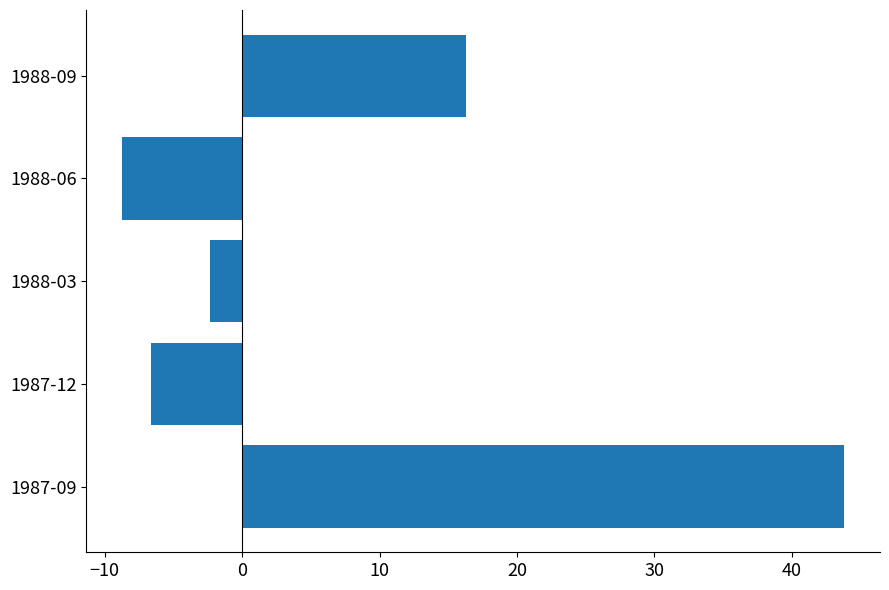

The chart shows a value of 16.3 at 1988-09. True or false?

True